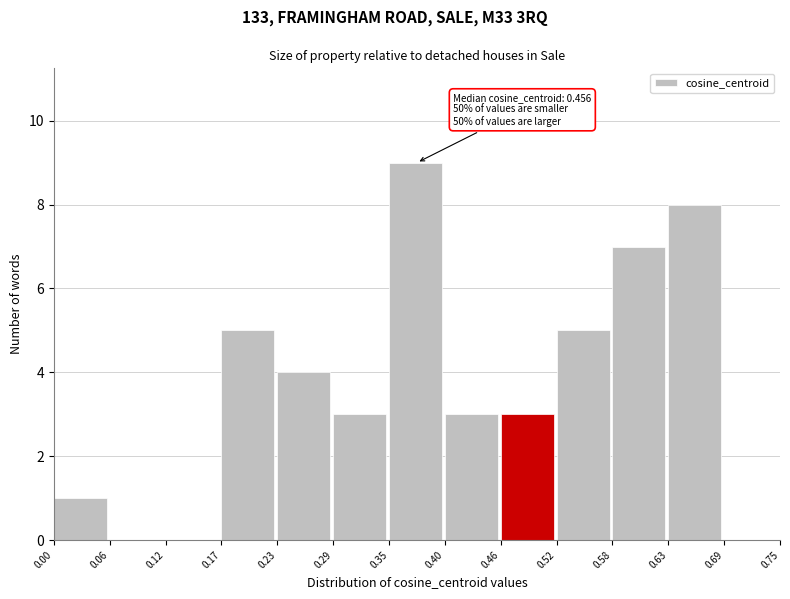

Which range on the x-axis has the tallest bar?

0.35 to 0.40